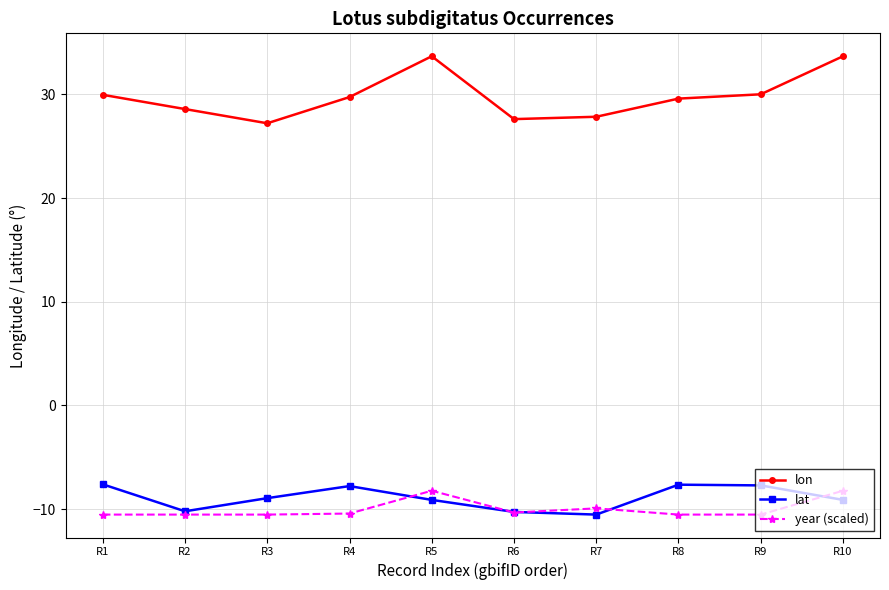

What is the value of the lat point at the 10th from the left?

-9.1